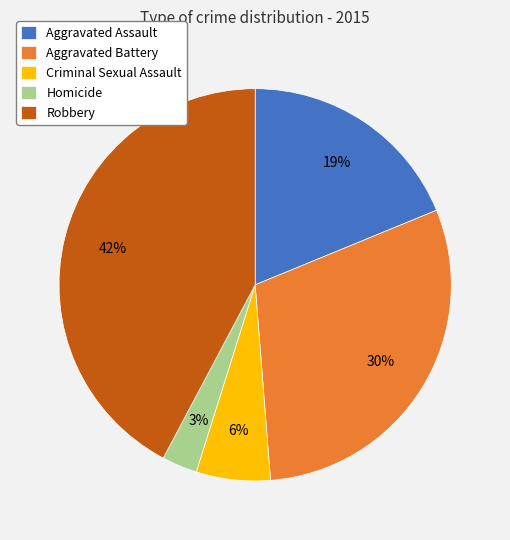

The Aggravated Battery slice represents 30% of the pie. True or false?

True